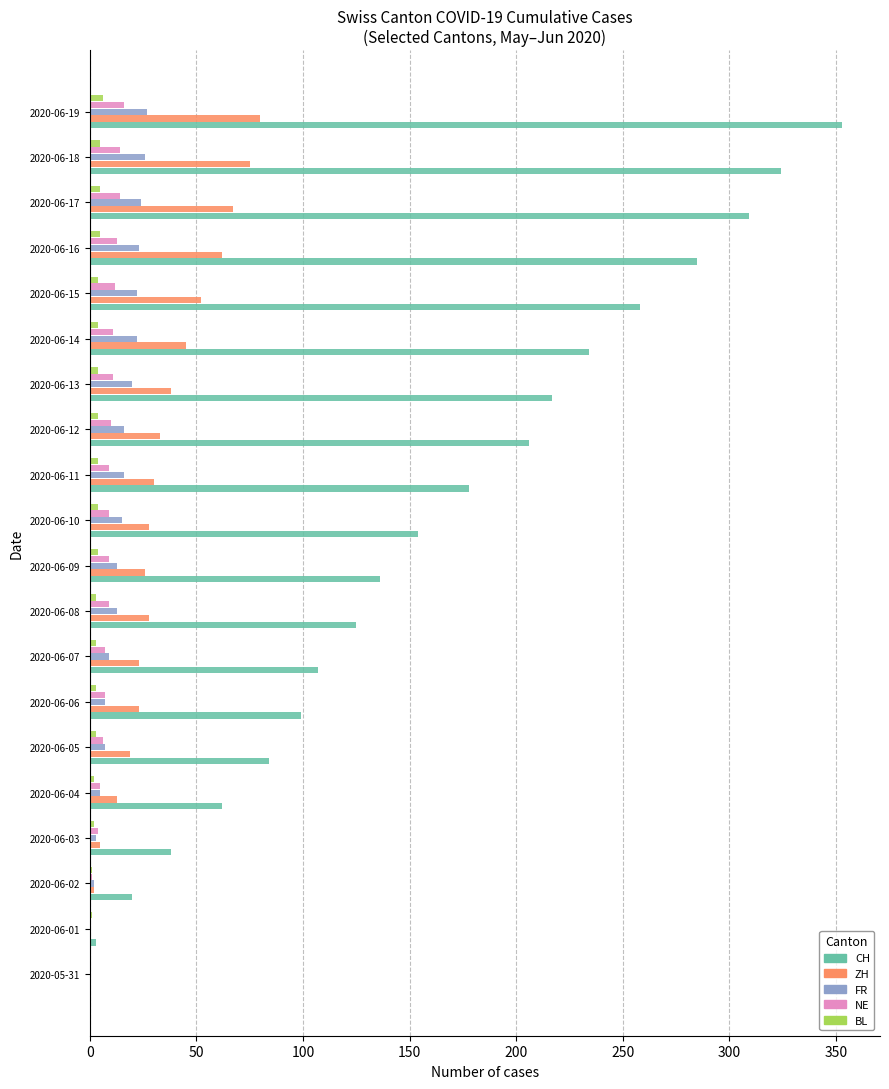

What is the sum of all ZH values?

649